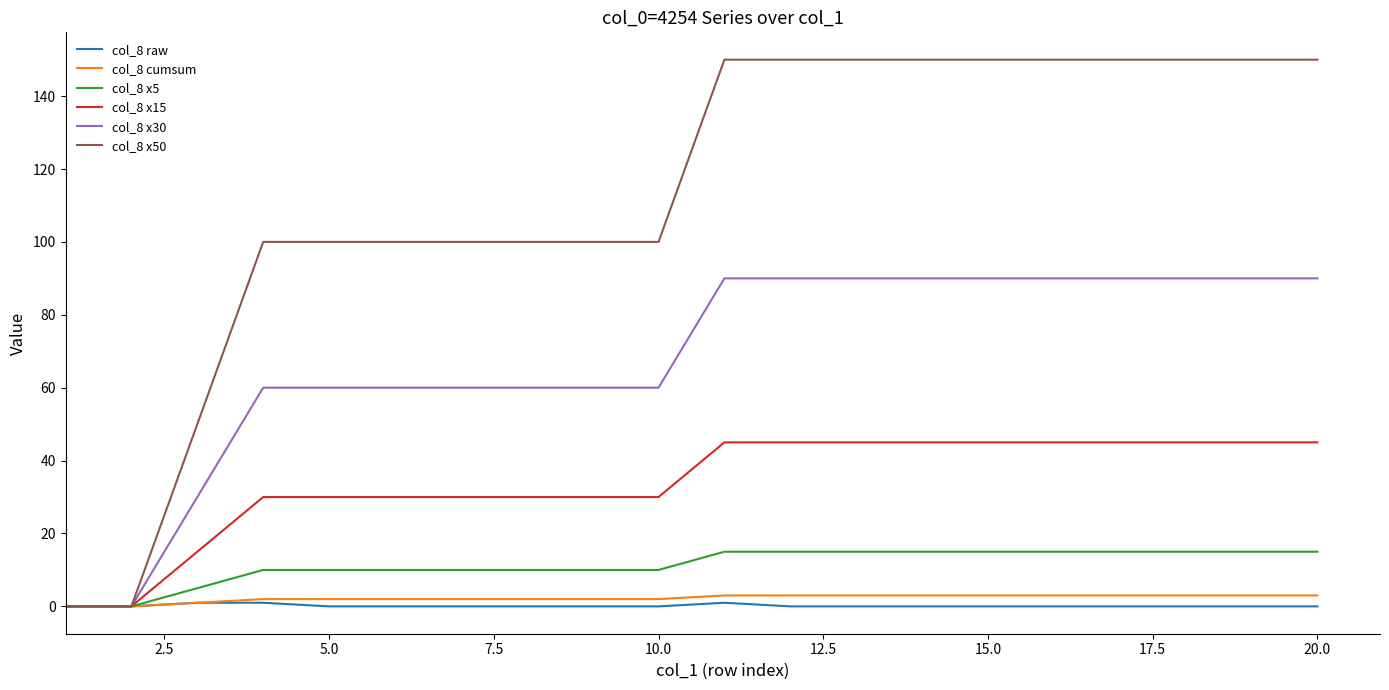

What is the maximum value shown in the chart?

150